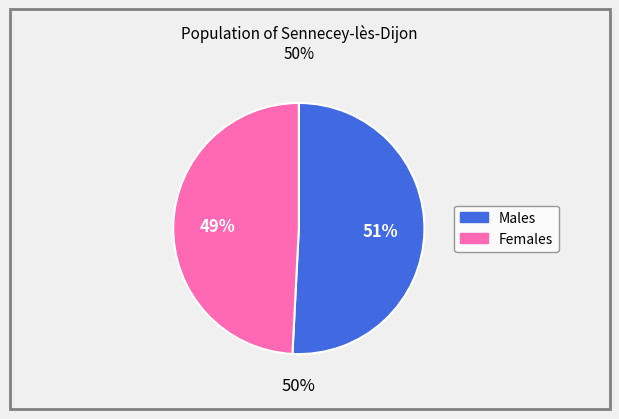

Is /F19 the majority of the pie?

No